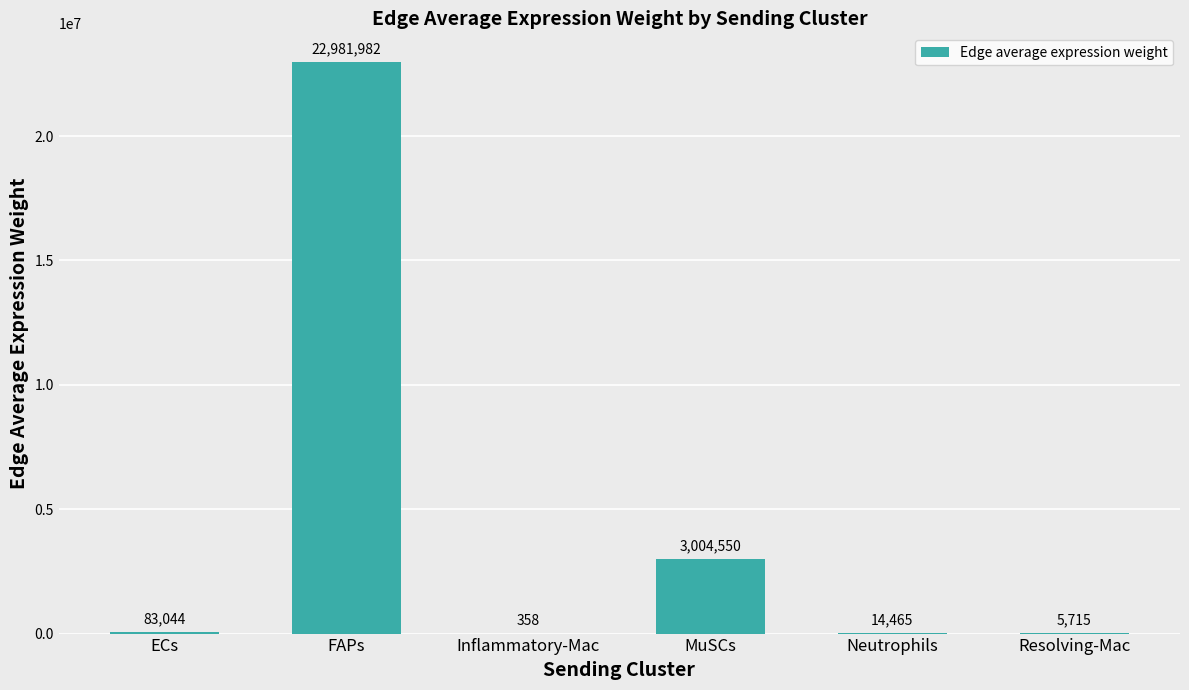

What is the sum of all values?

26090113.5